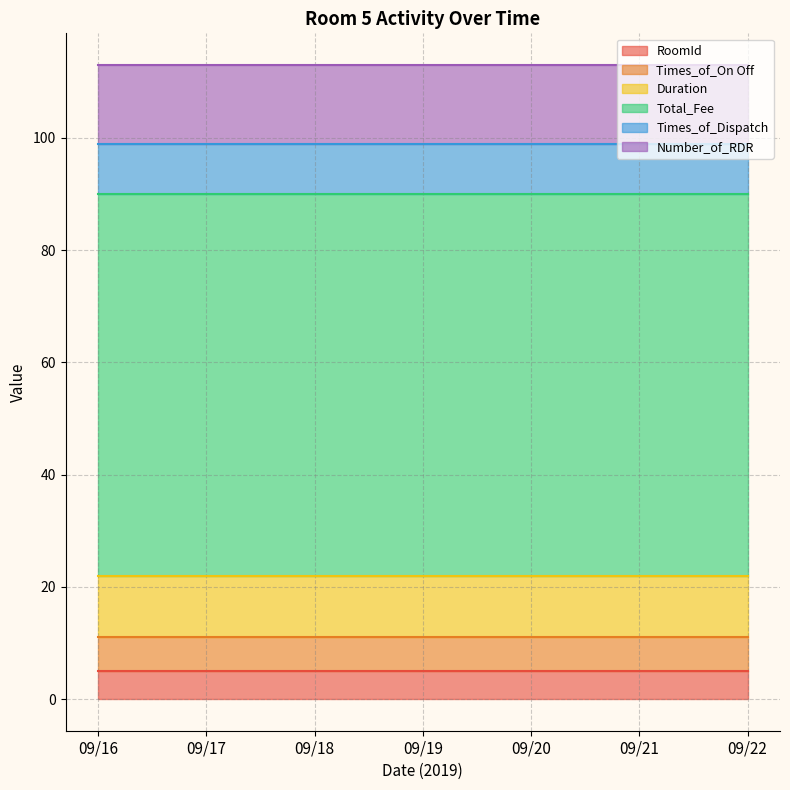

The Duration series shows 11 at 09/18. True or false?

True